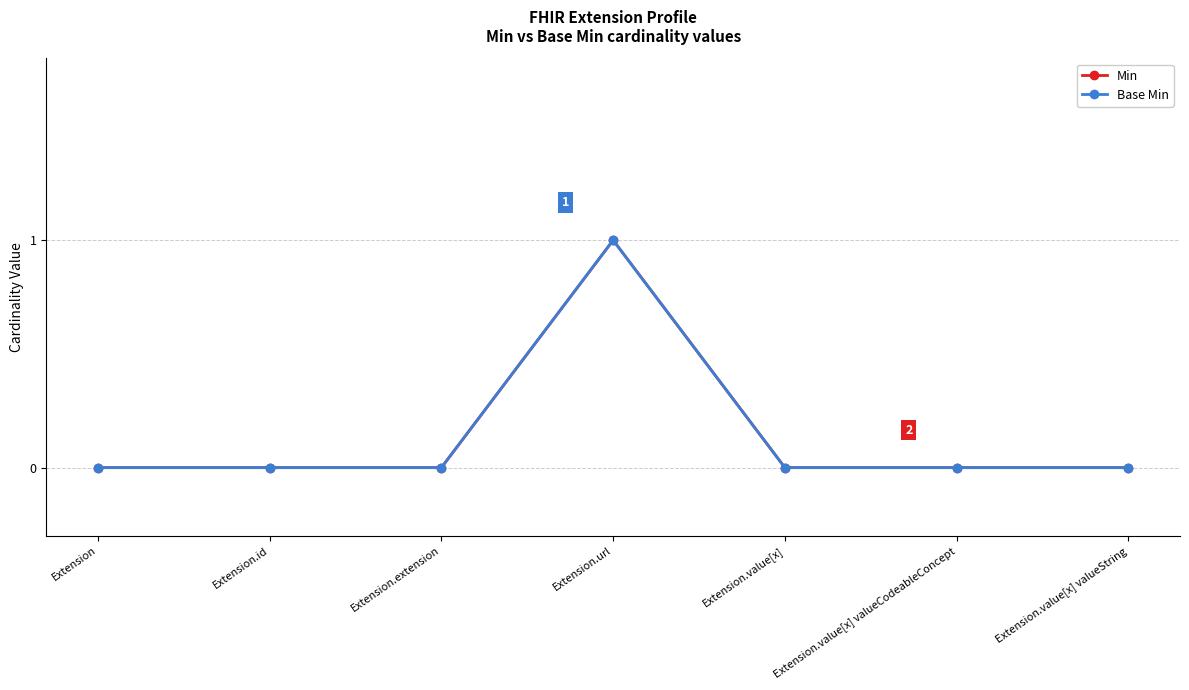

What is the difference between the maximum and second lowest values in the Min series?

1